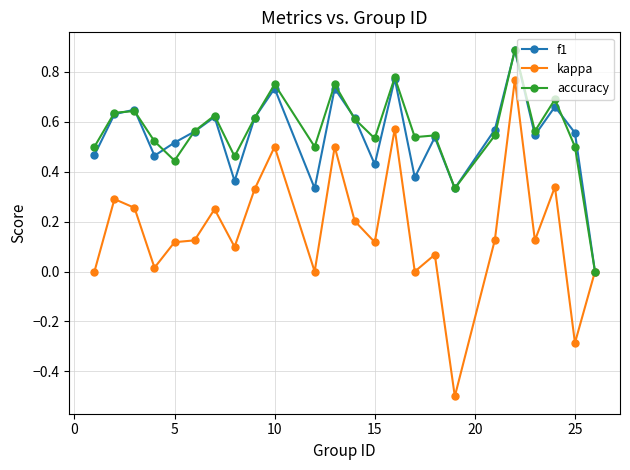

Which series has the largest range (max minus min)?

kappa